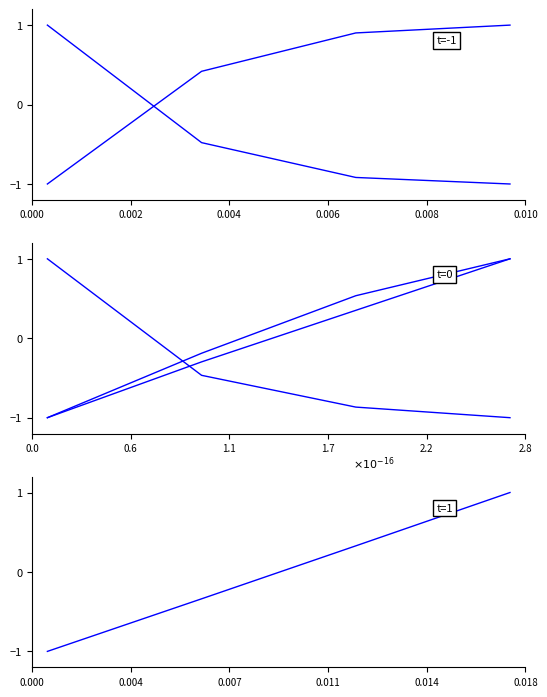

Does the chart have visible grid lines?

No